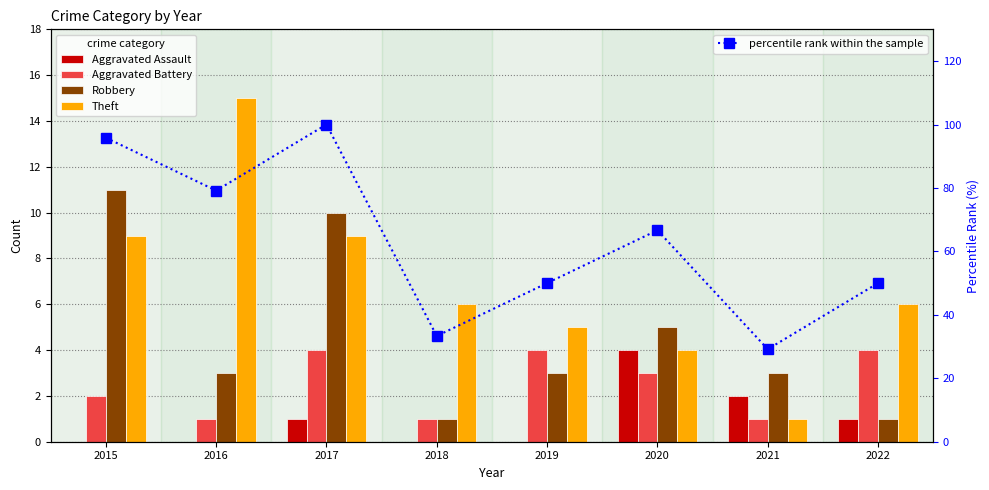

Rank the categories by percentile rank within the sample value from lowest to highest.

2021, 2018, 2019, 2022, 2020, 2016, 2015, 2017